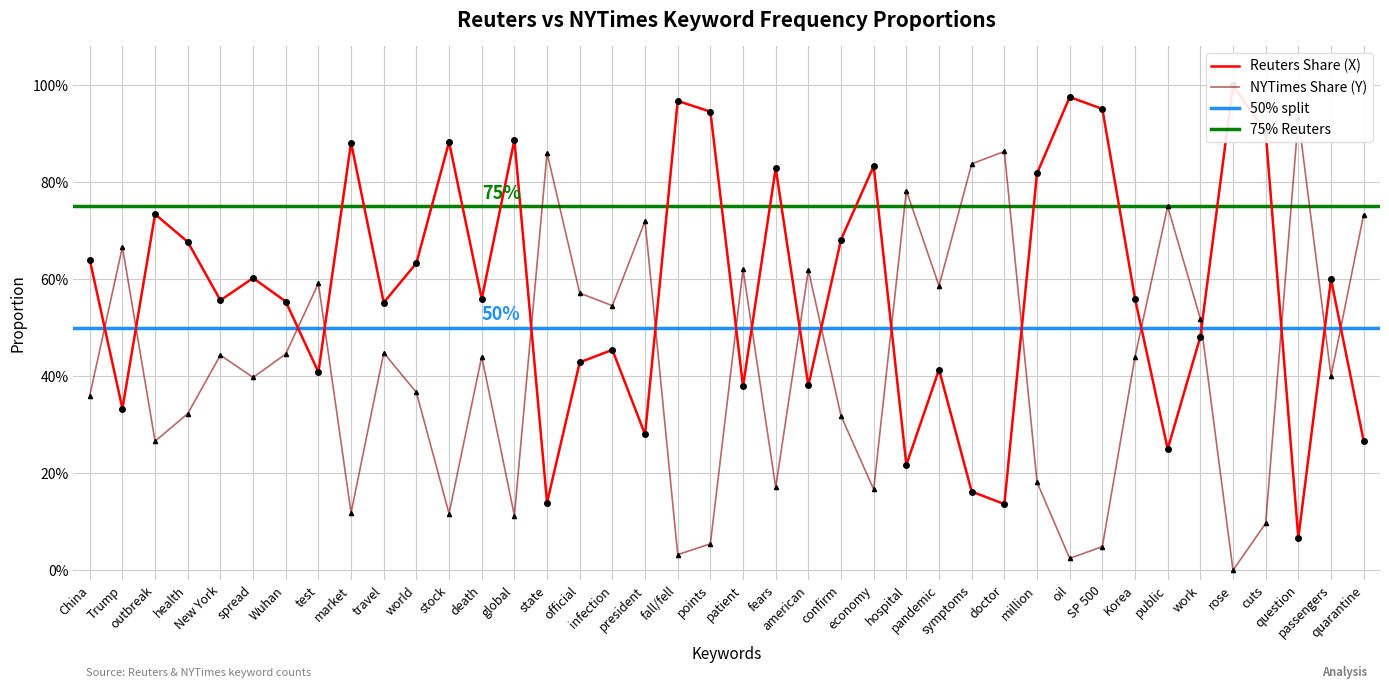

How many data points does each series have?

40